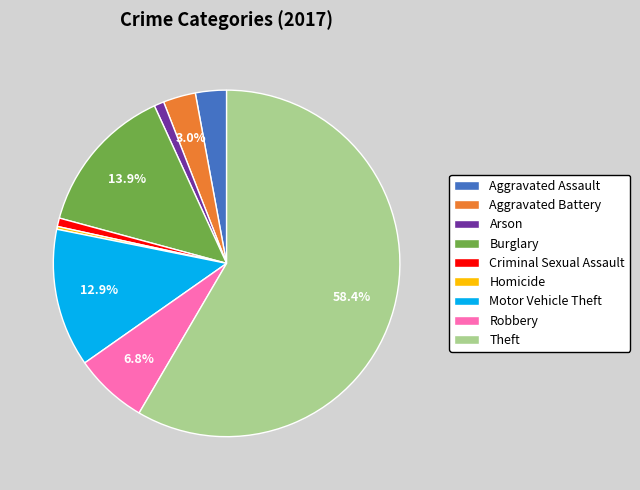

Which slice is the largest?

Theft